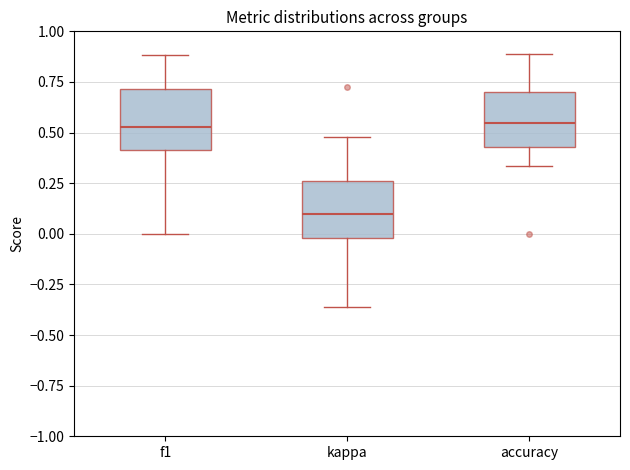

Where is the upper edge of the box for f1 on the y-axis? The values are not printed on the chart, so give them approximately, as read against the axis.

0.70